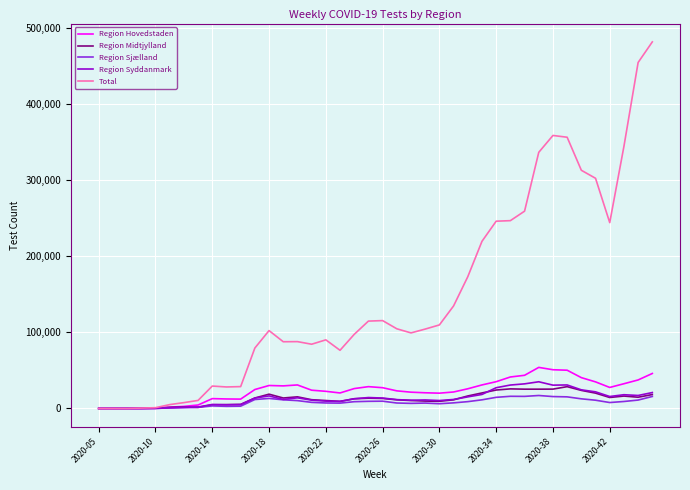

What are all the series names shown in the legend?

Region Hovedstaden, Region Midtjylland, Region Sjælland, Region Syddanmark, Total